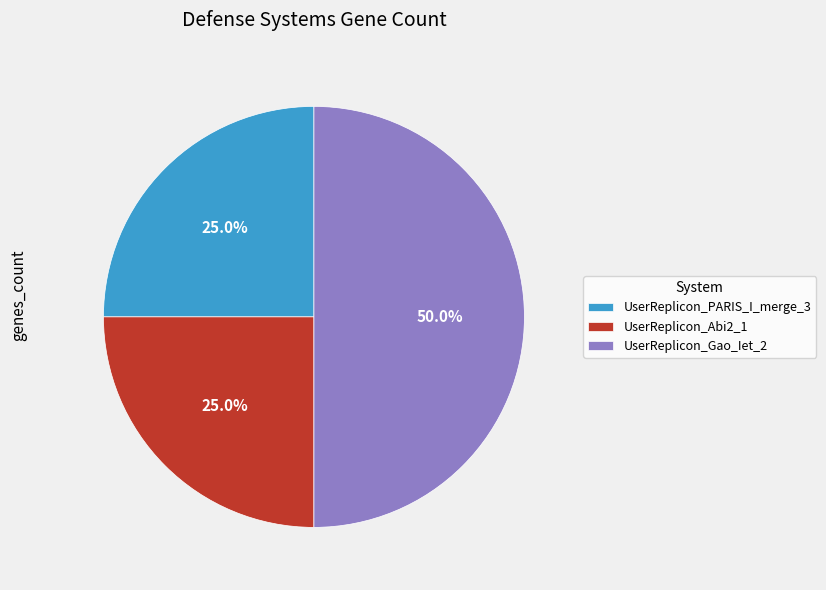

What is the largest slice in the pie chart?

UserReplicon_Gao_Iet_2